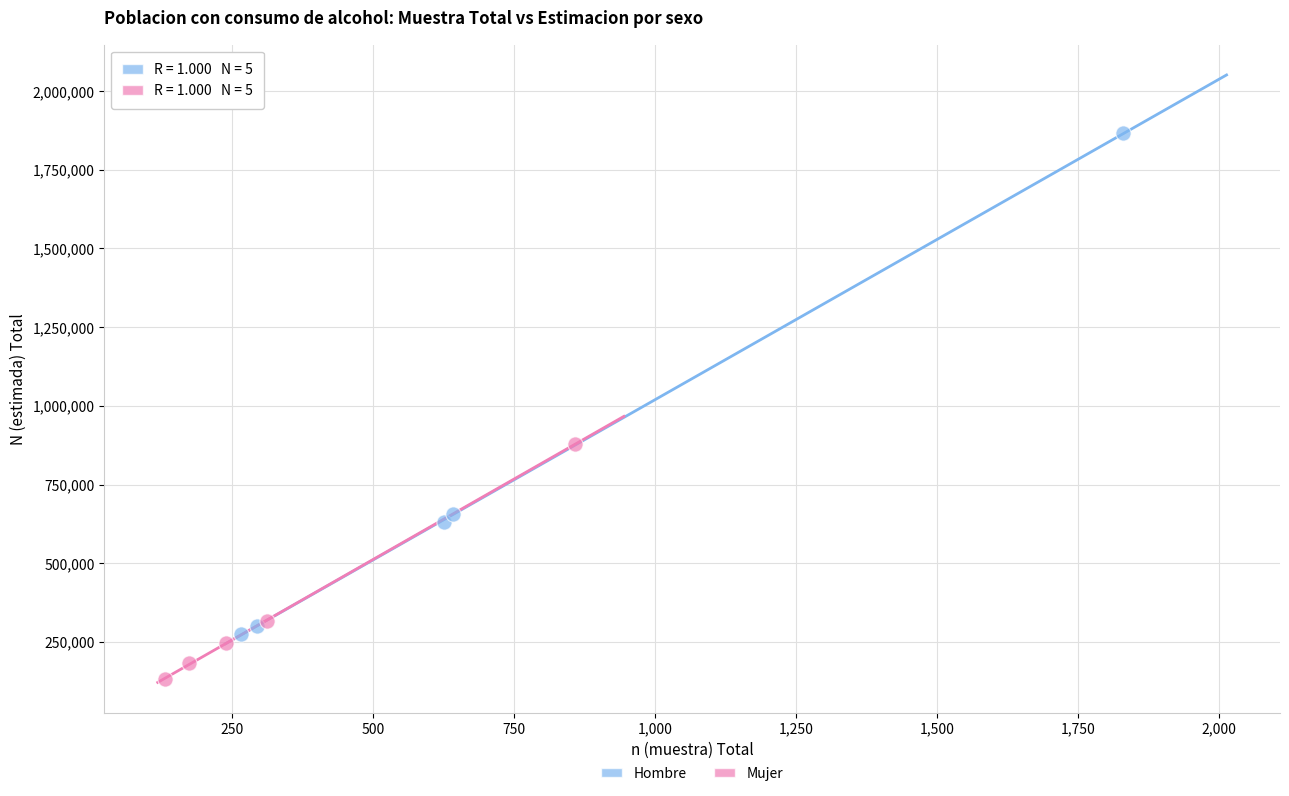

What are all the series names shown in the legend?

Hombre, Mujer